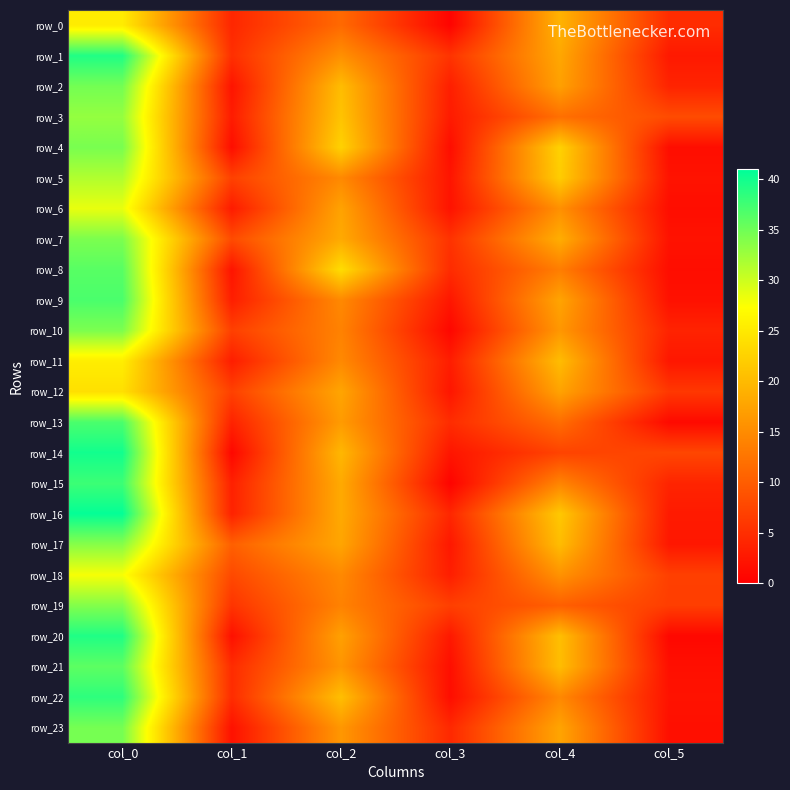

What is the sum of all row_22 values?

82.0